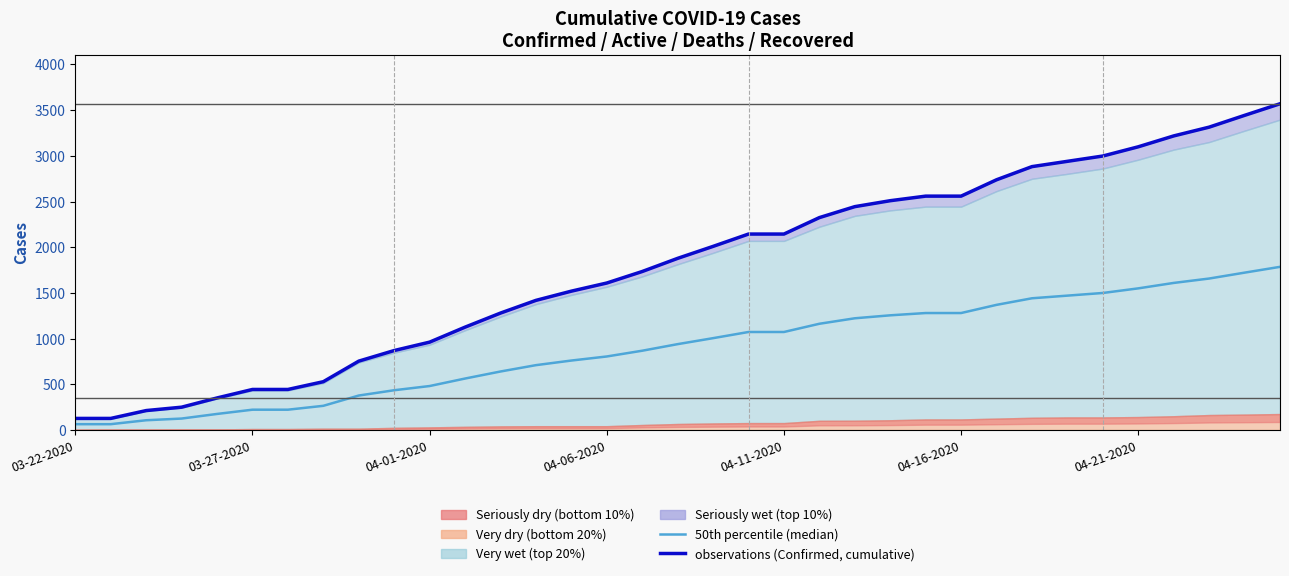

What is the average value of the 50th percentile (median) series?

893.1